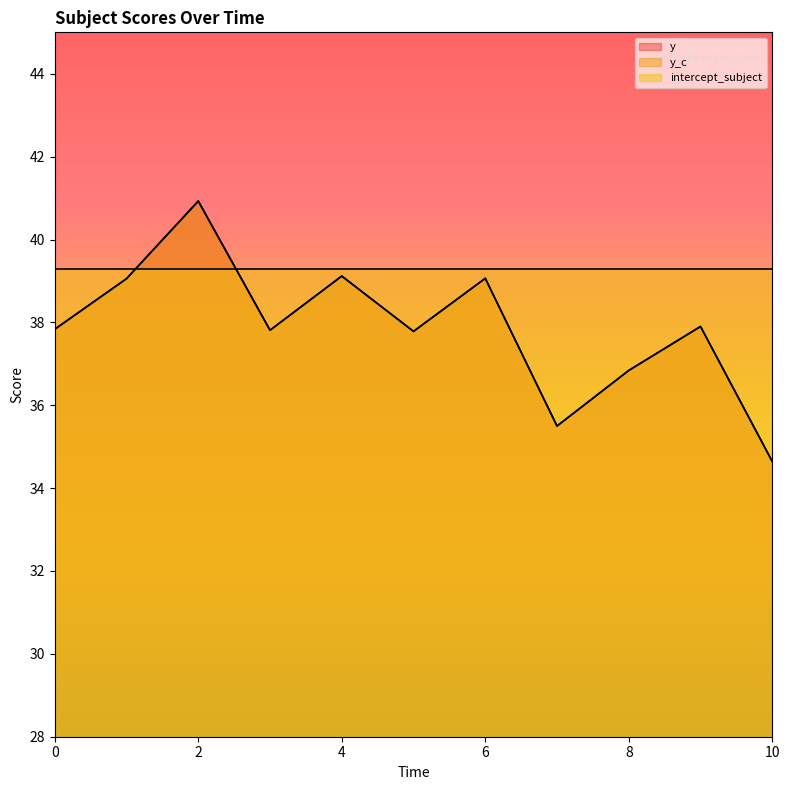

The y series shows 14.1 at 0. True or false?

False